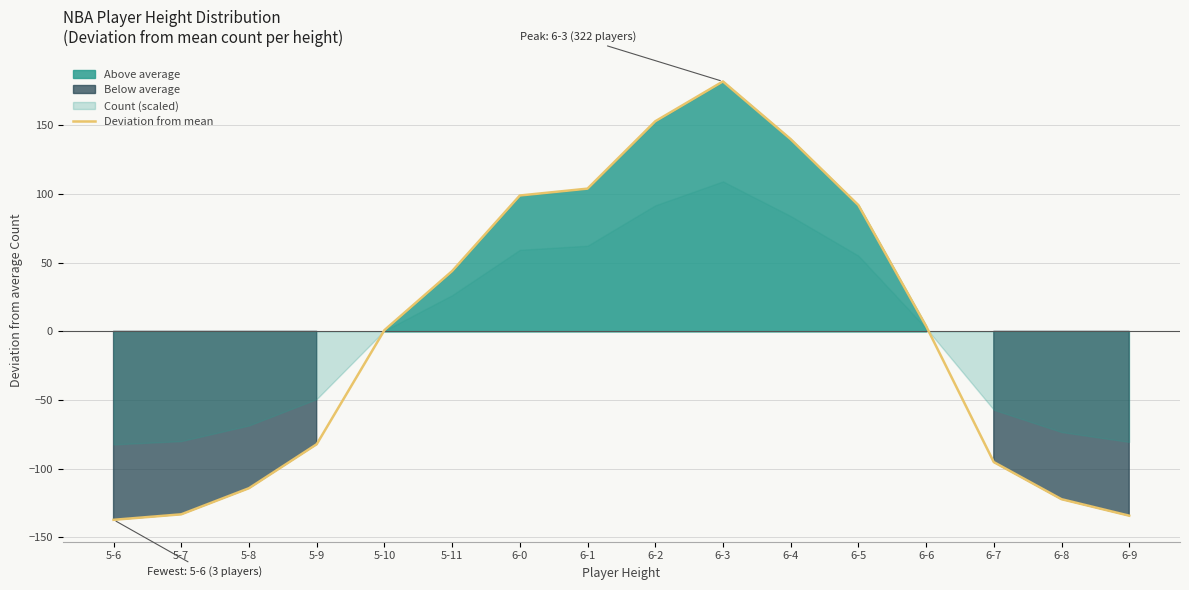

How many points are higher than both their immediate neighbors (excluding endpoints)?

1